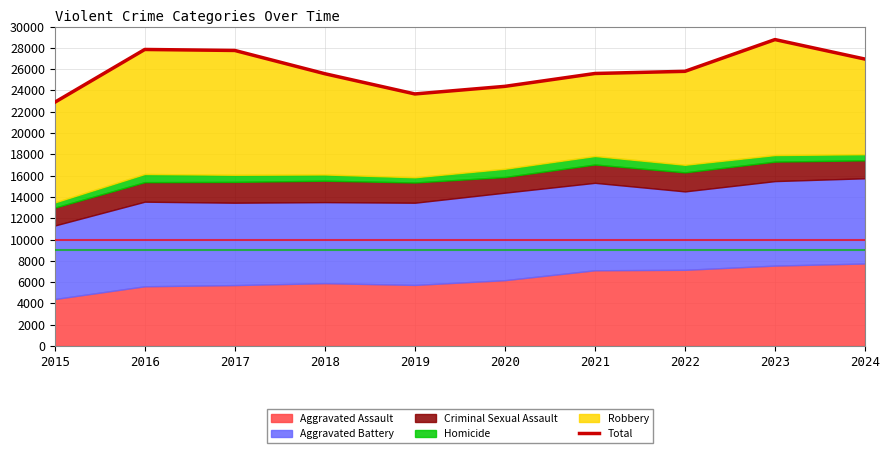

Where is the data nearest to the value 25831?

2022